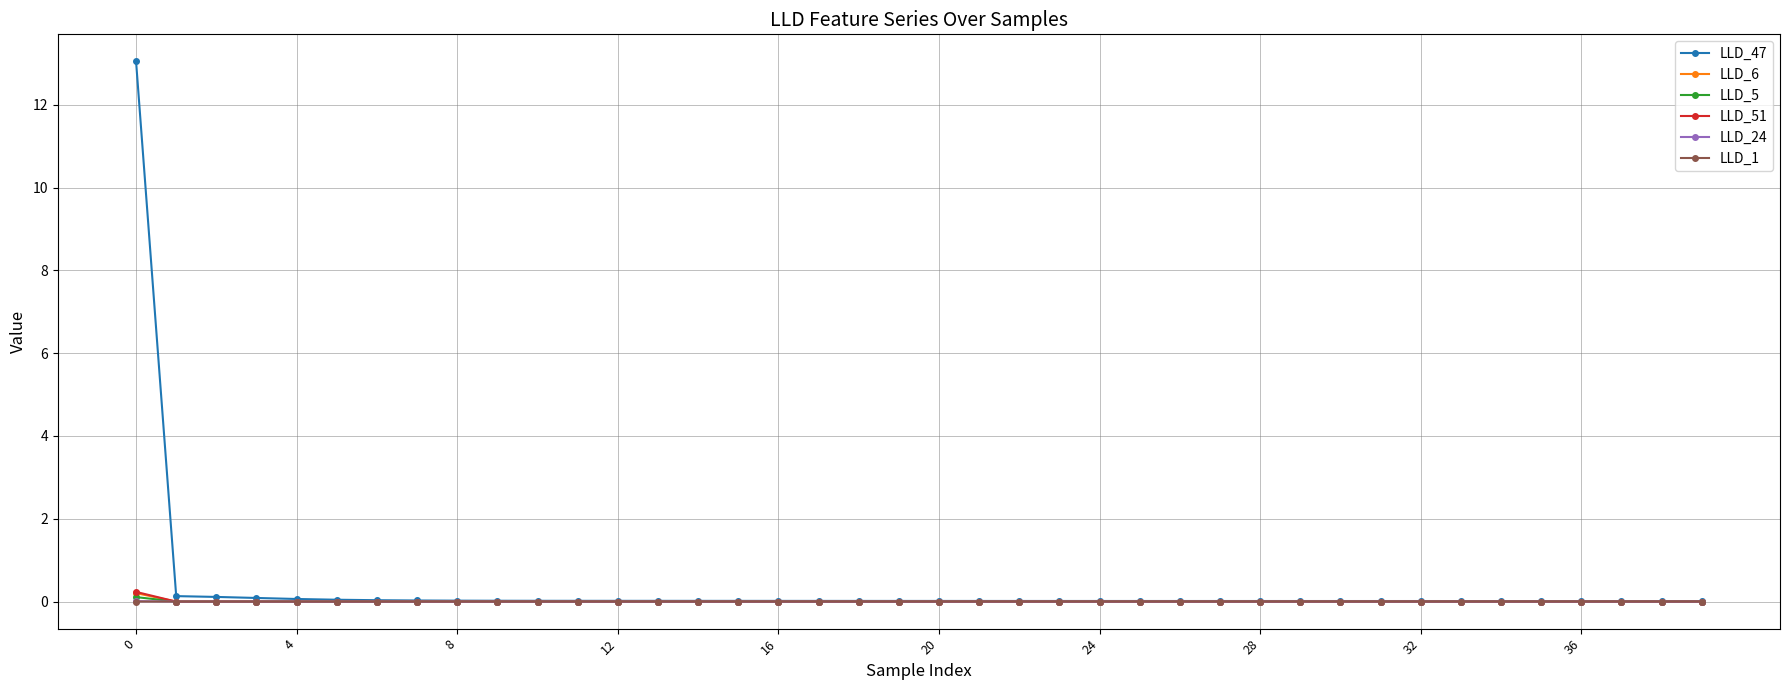

Which series has the largest range (max minus min)?

LLD_47